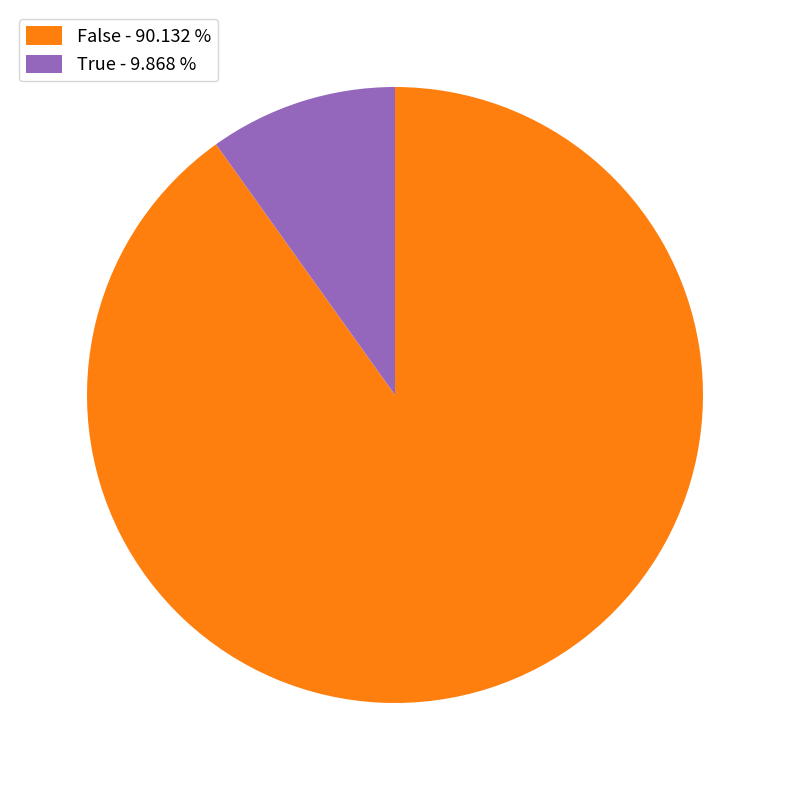

Approximately how many times larger is the value at False - 90.132 % compared to True - 9.868 %?

9.1